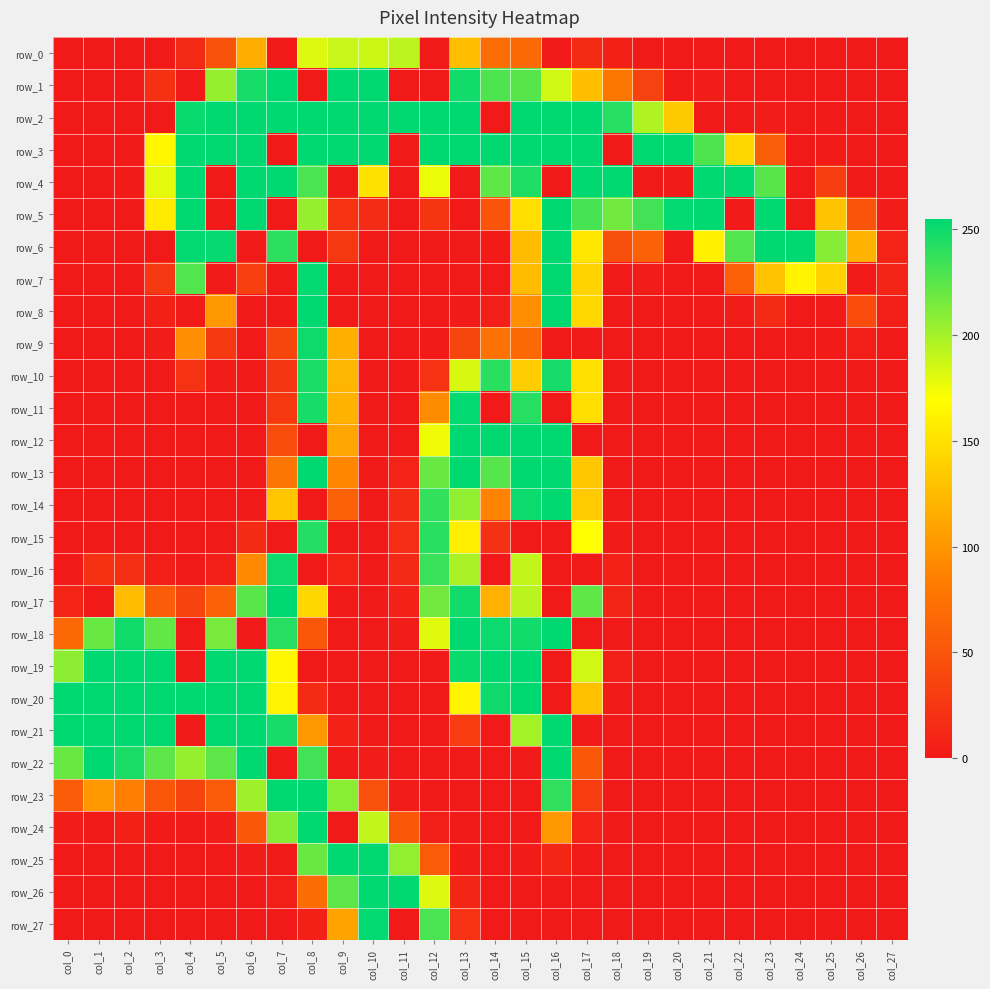

What is the total value across all series at col_19?

782